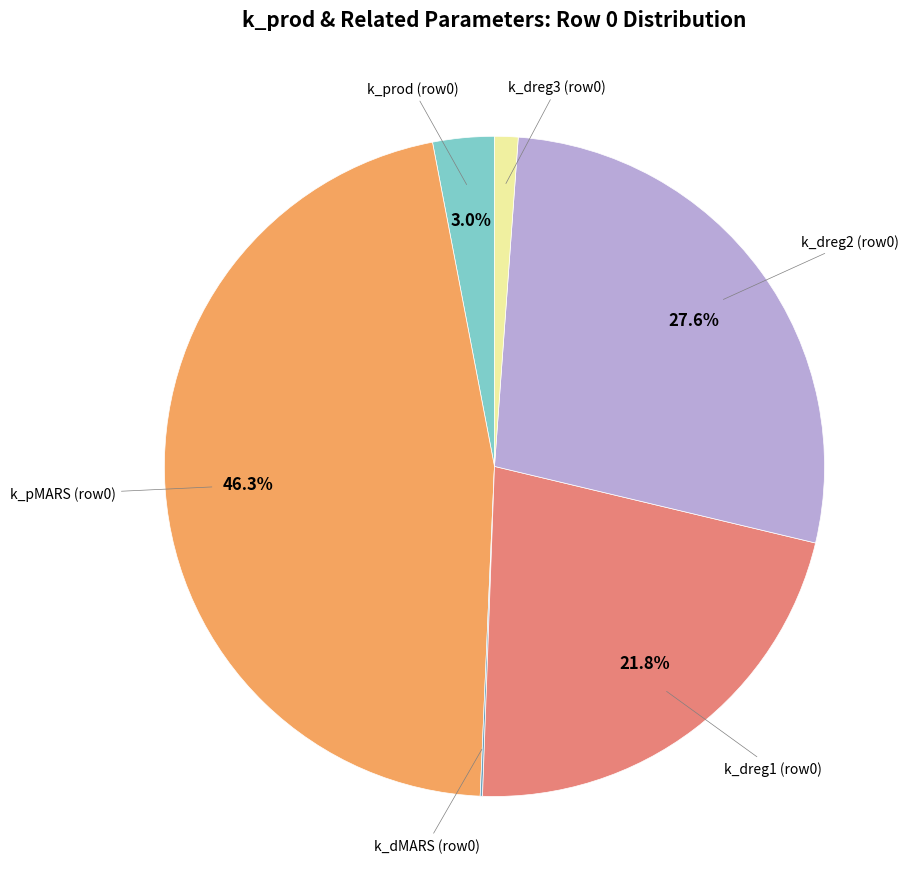

Is there any slice that represents more than half of the pie?

No